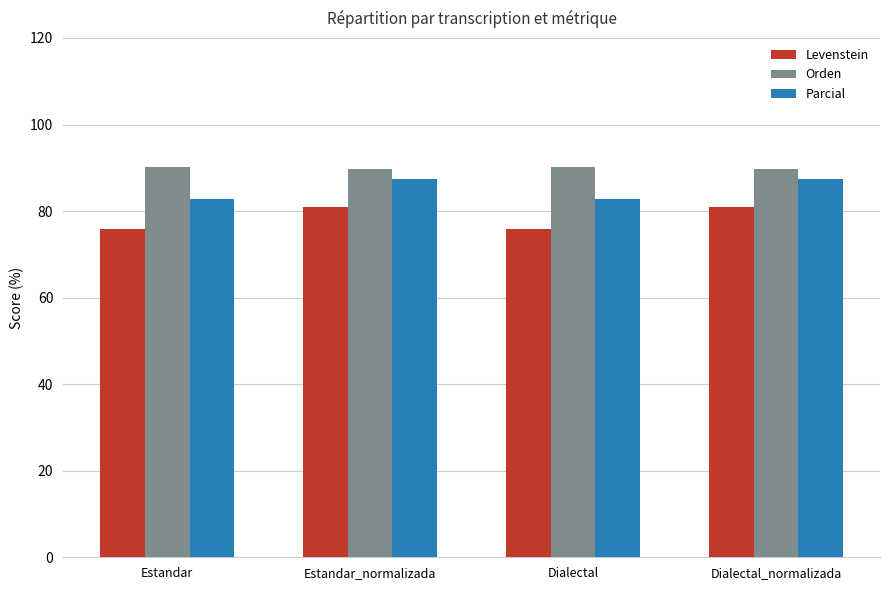

Which series has the widest spread of values?

Levenstein